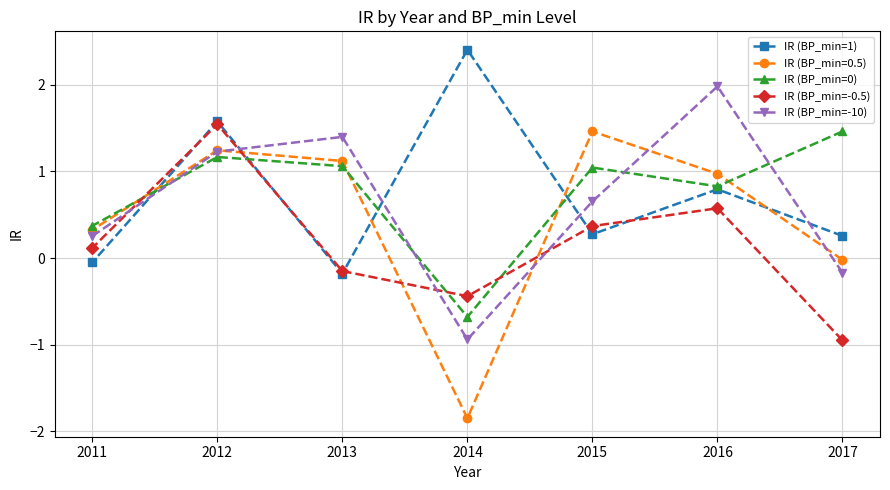

What is the value of the IR (BP_min=-10) point at the 6th from the left?

2.0